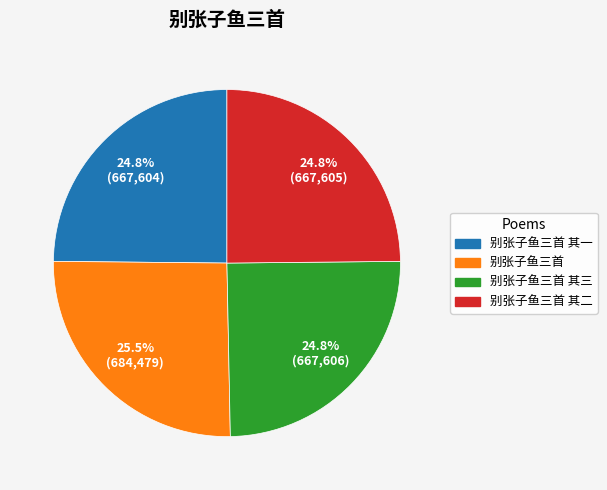

Between 别张子鱼三首 and 别张子鱼三首 其二, which is larger?

别张子鱼三首